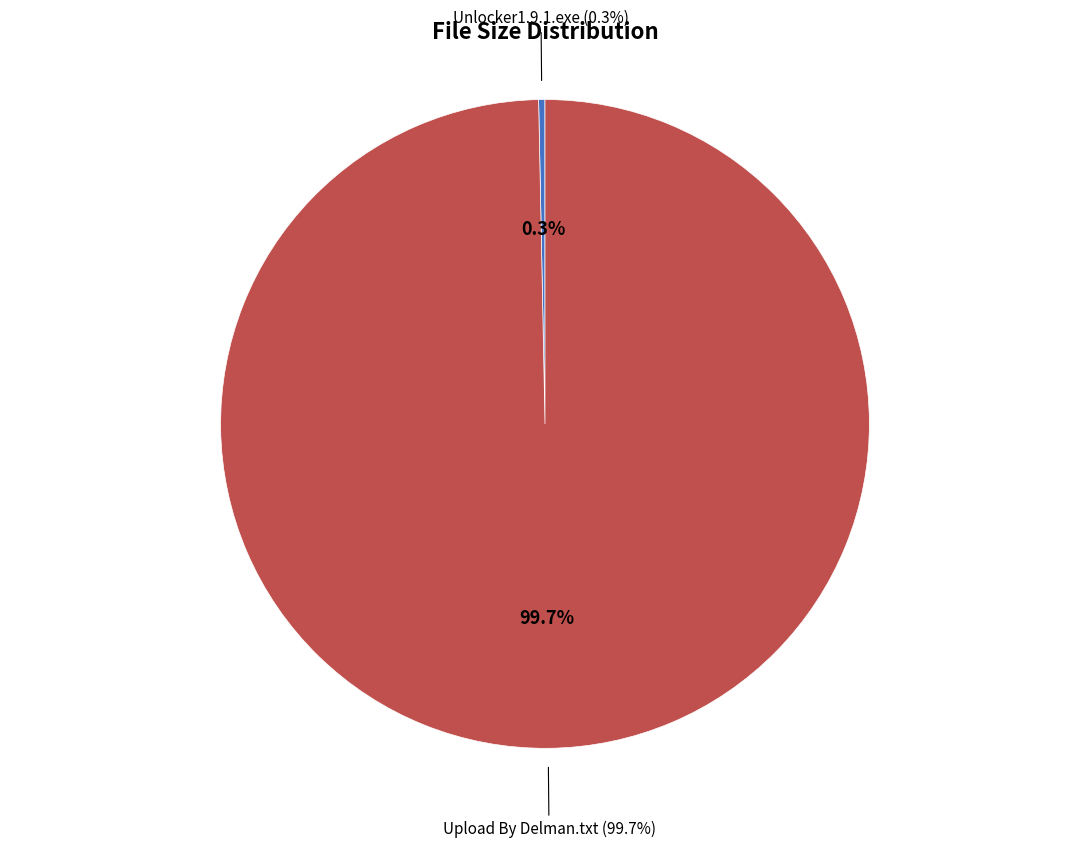

To the nearest percent, what percentage of the pie is Upload By Delman.txt?

100%